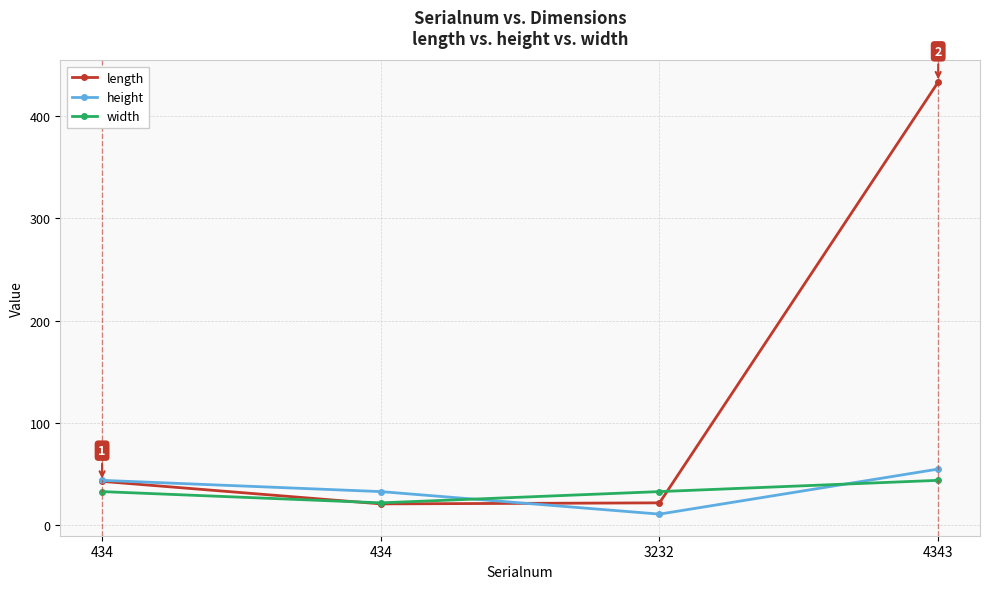

How many categories are shown in the chart?

4